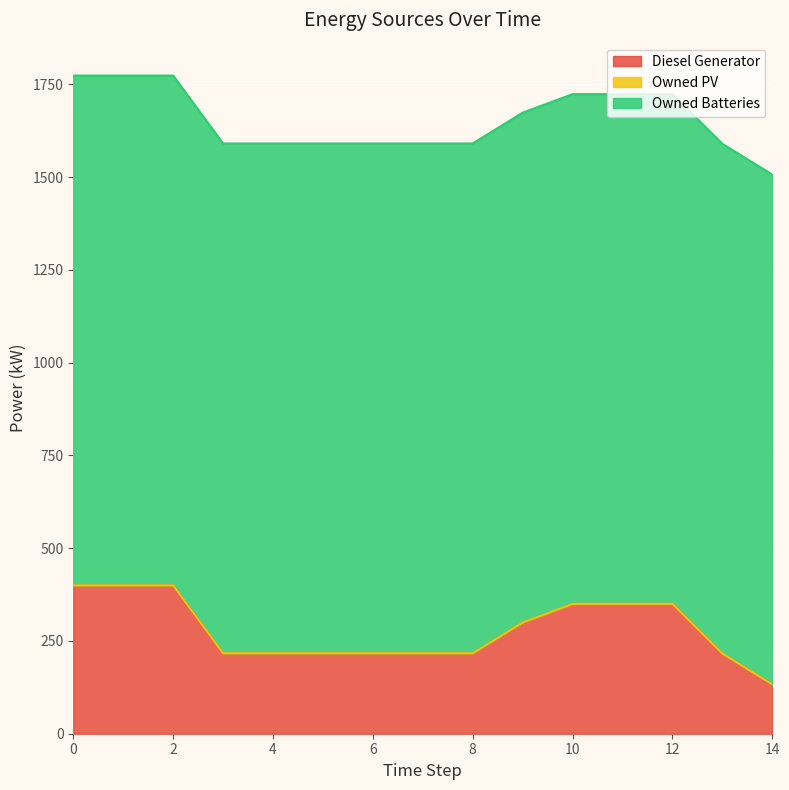

What is the sum of the Owned Batteries values at 14 and 10?

2748.0